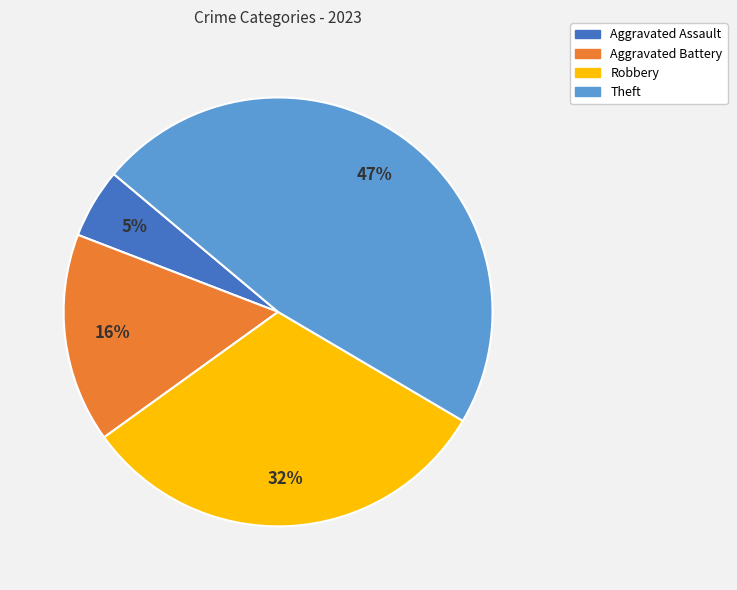

Rank the categories by value from lowest to highest.

Aggravated Assault, Aggravated Battery, Robbery, Theft